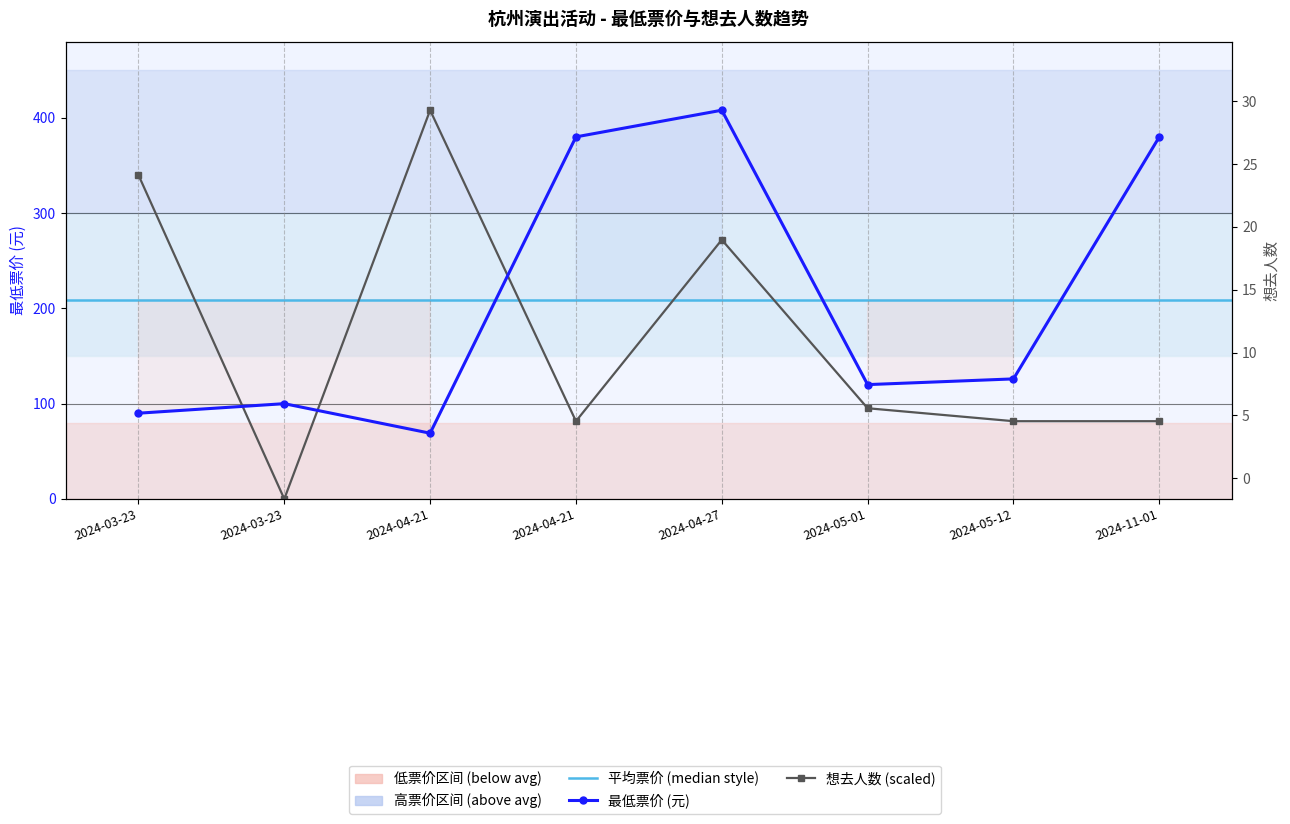

What is the average value of the 想去人数 series?

170.0